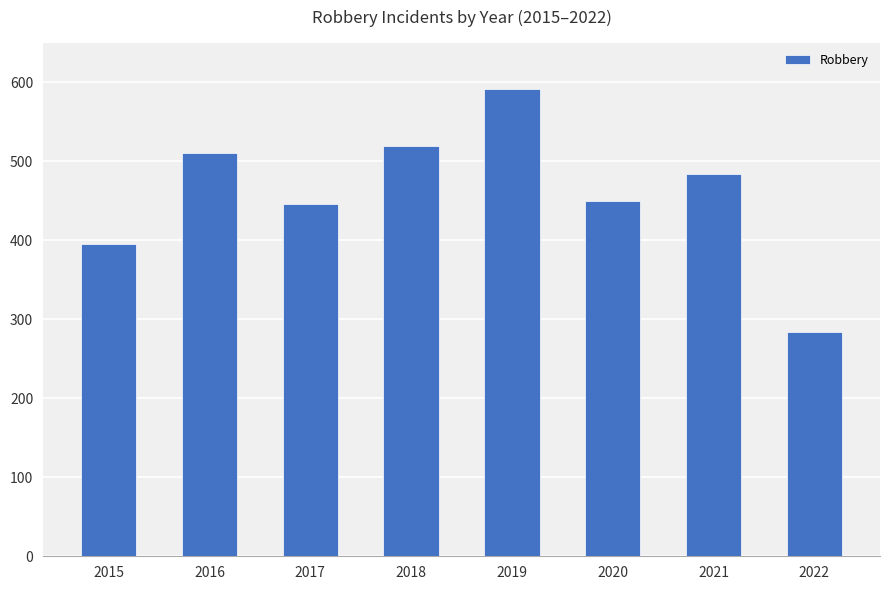

At which category does the chart reach its peak across all series?

2019